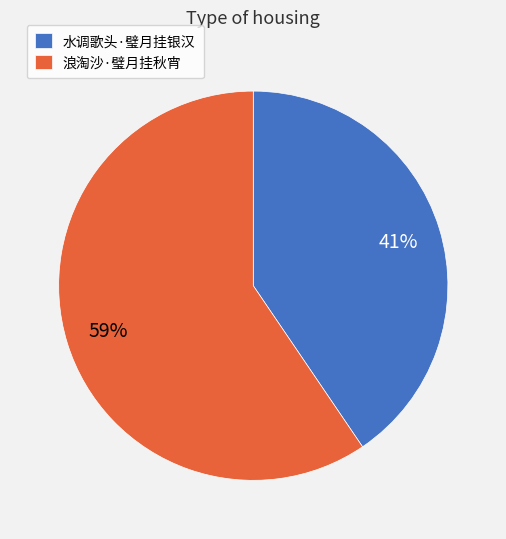

To the nearest percent, what is the average slice percentage?

50%